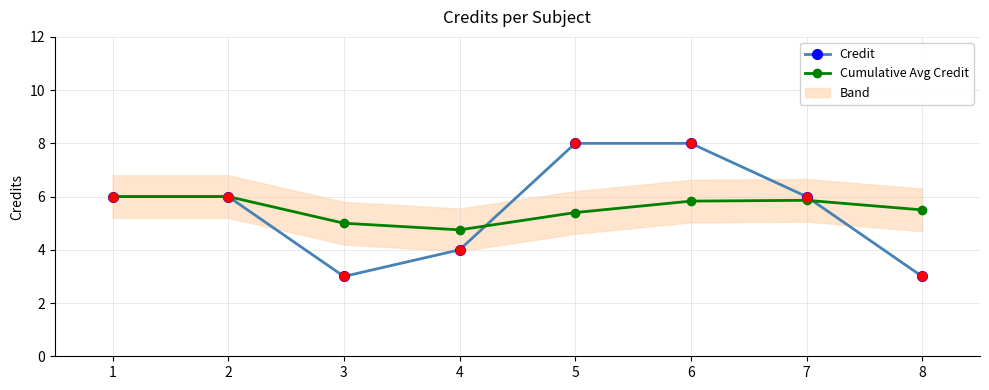

At which category is the sum across all series the highest?

6